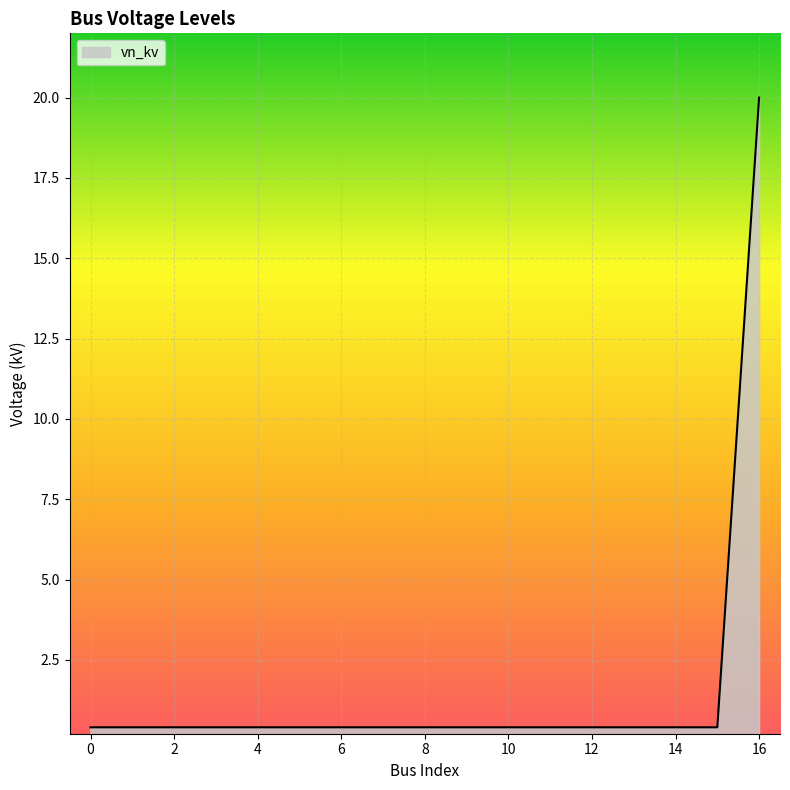

What is the difference between the maximum and minimum values?

19.6